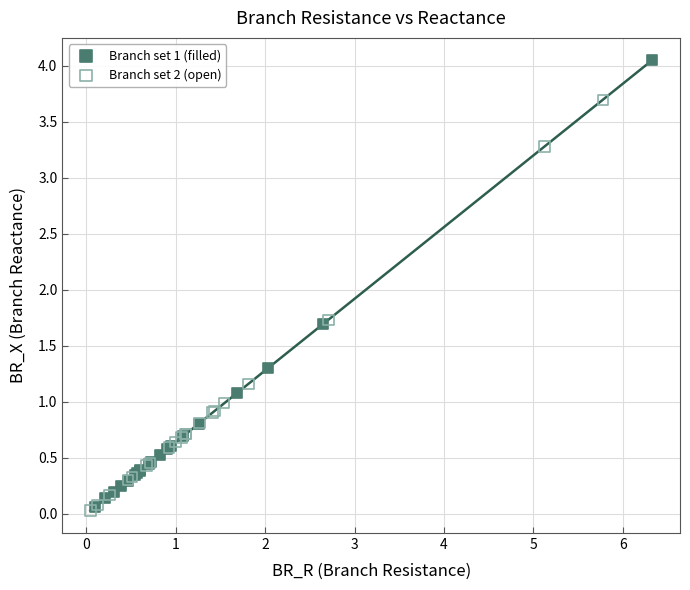

What are all the series names shown in the legend?

Branch set 1 (filled), Branch set 2 (open)